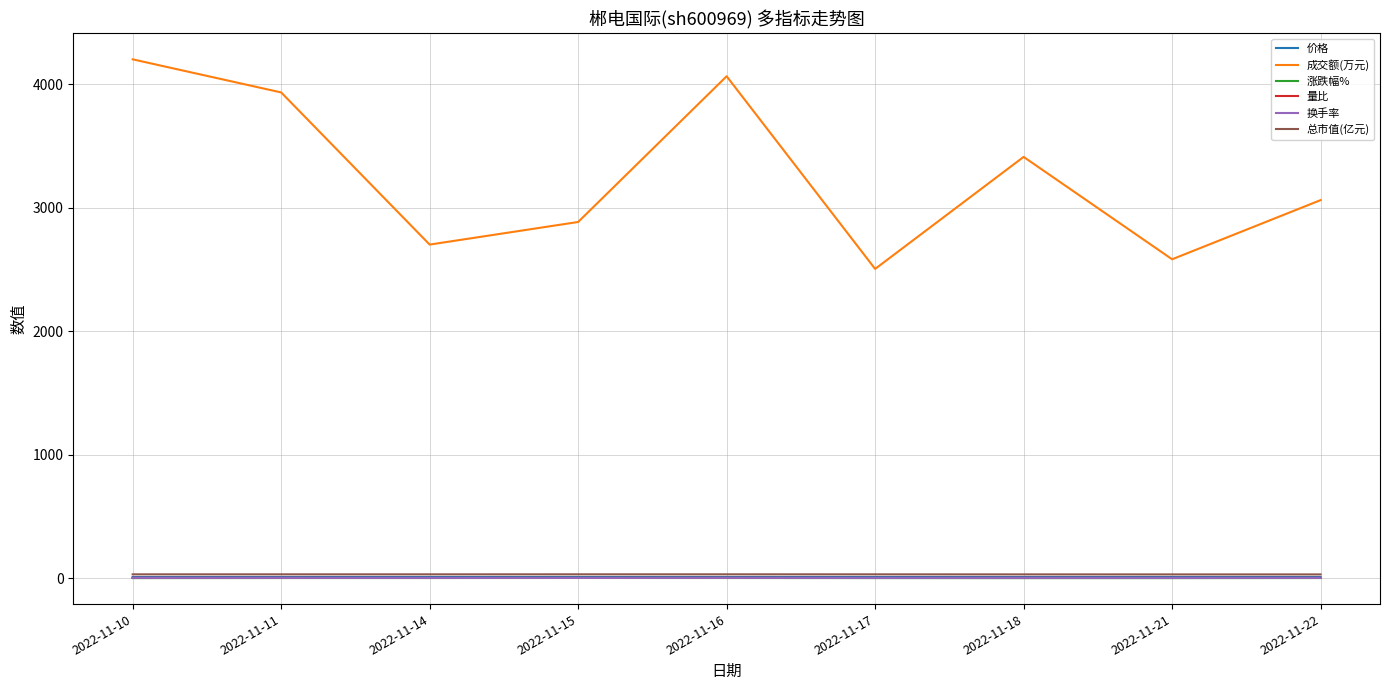

What are all the series names shown in the legend?

价格, 成交额(万元), 涨跌幅%, 量比, 换手率, 总市值(亿元)